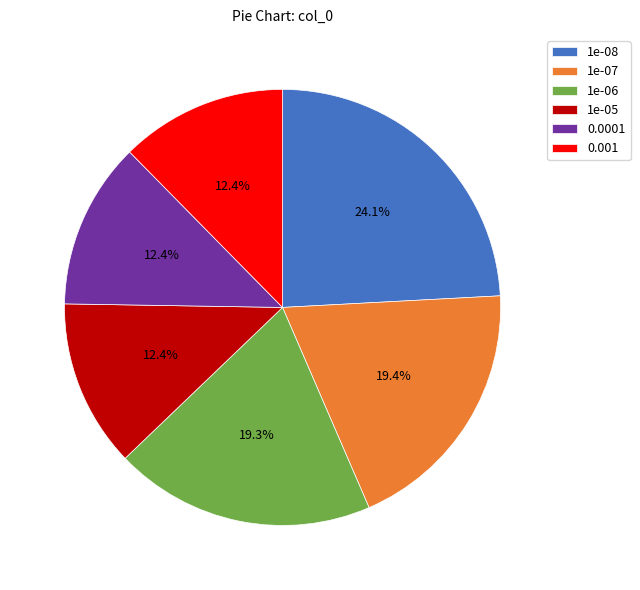

To the nearest percent, what is the combined percentage of 1e-06 and 1e-05?

32%